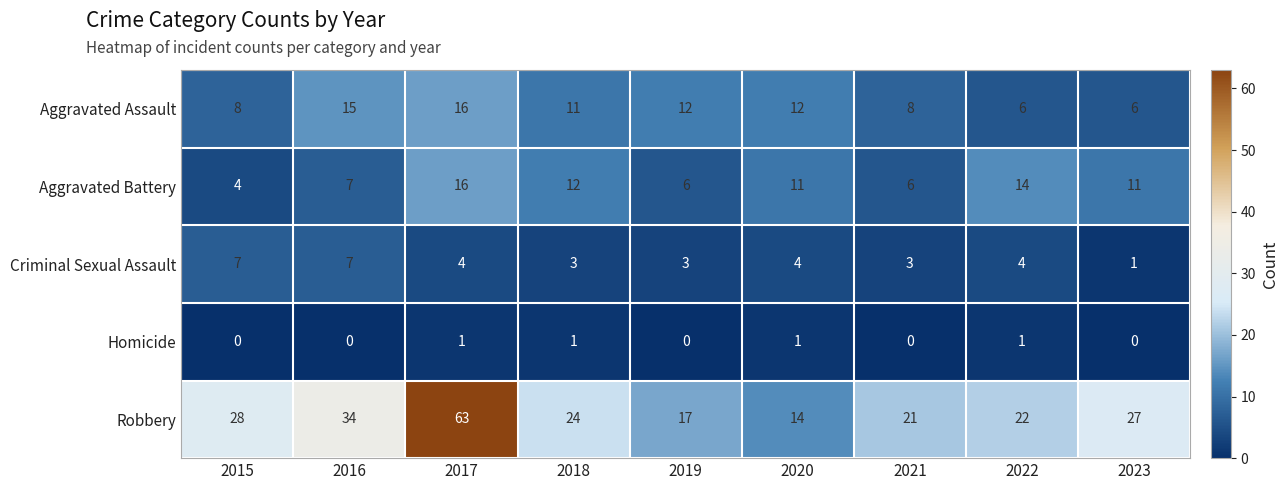

Which series has the largest range (max minus min)?

Robbery